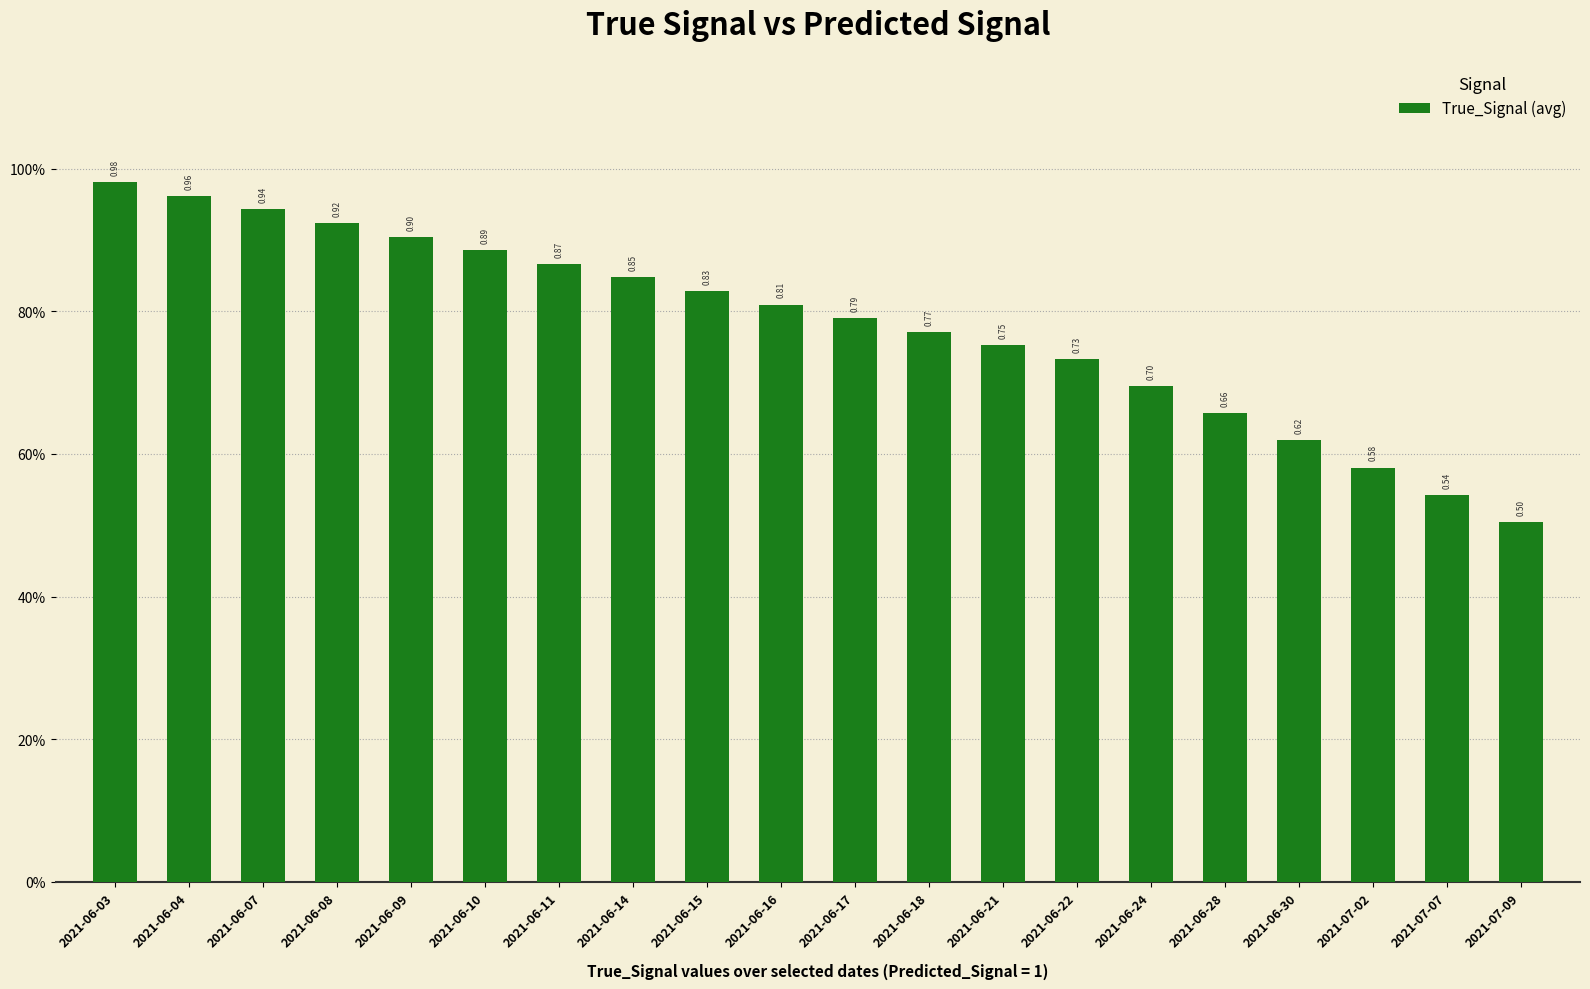

What is the difference between the values at 2021-06-30 and 2021-06-22?

0.1